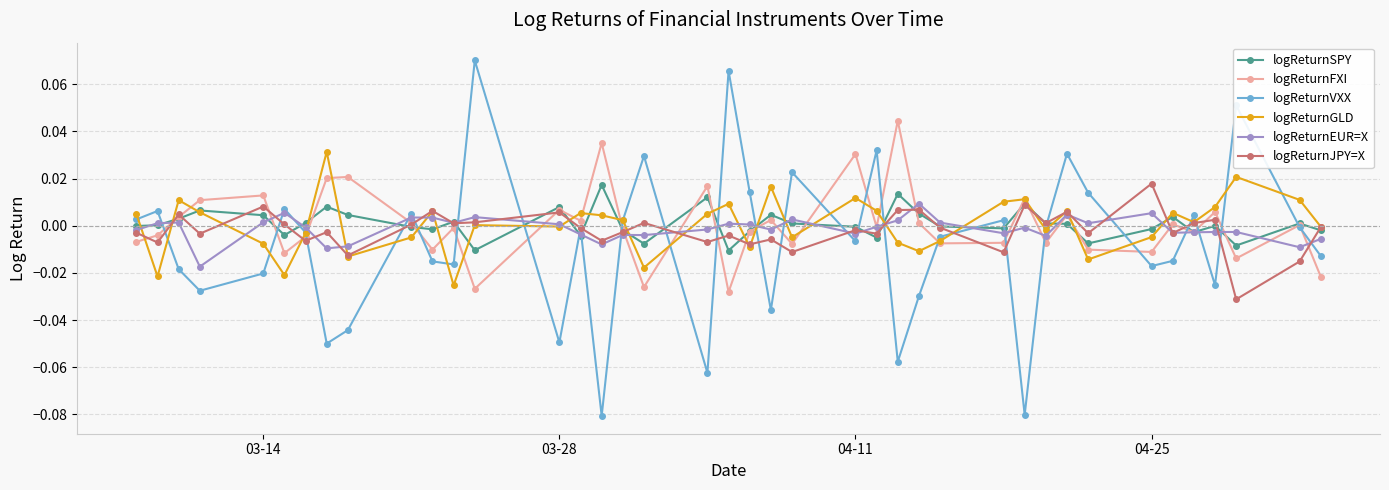

How many interior local valleys does the logReturnVXX series have?

12